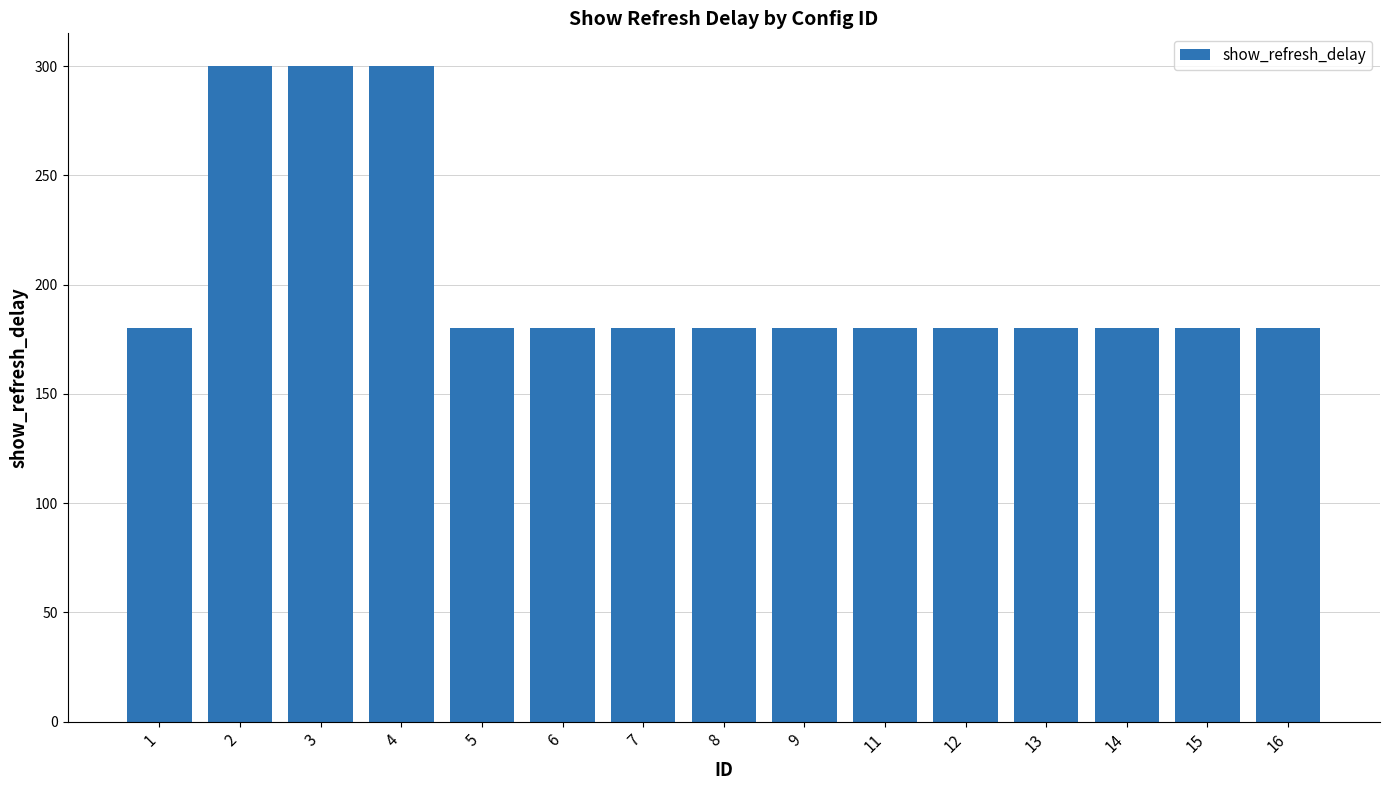

What is the value of the 4th bar from the left?

300